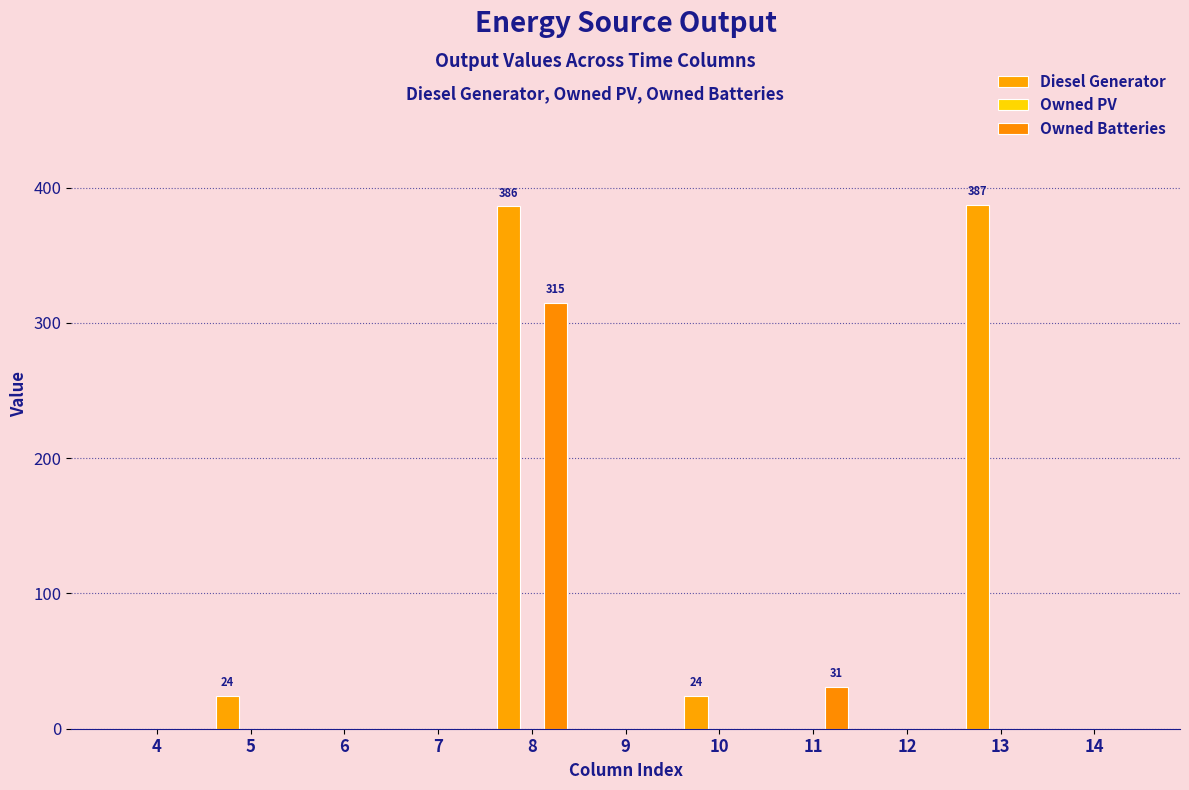

Which series has the largest range (max minus min)?

Diesel Generator